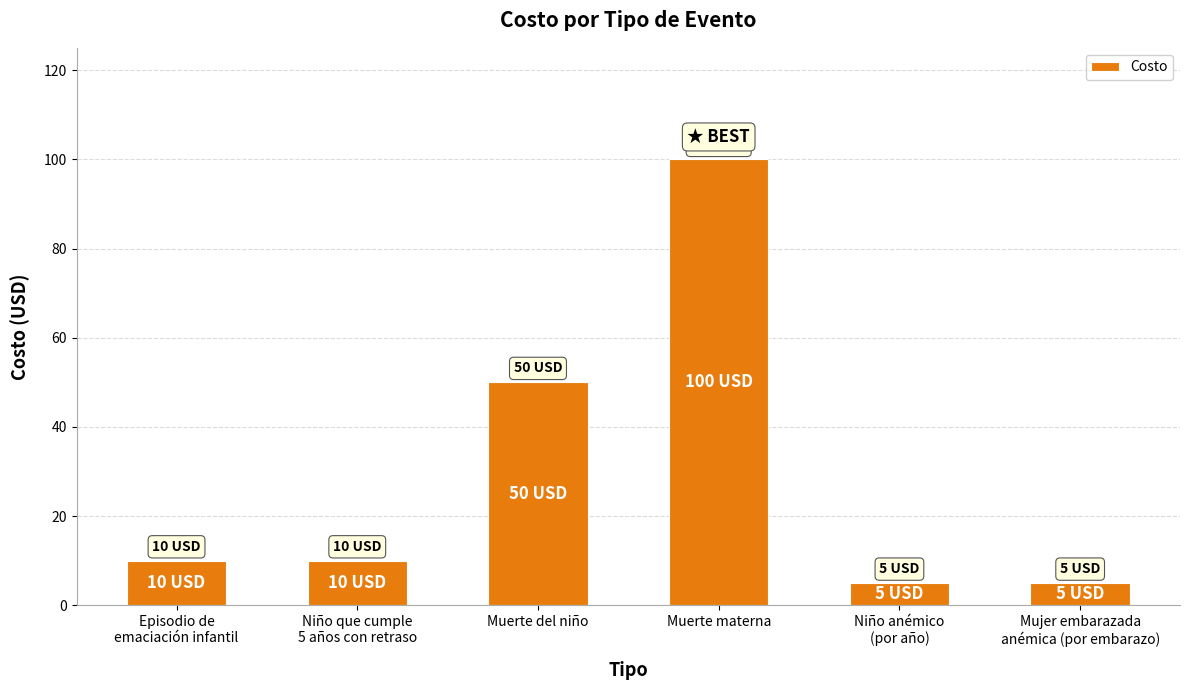

How many distinct data groups are displayed?

1